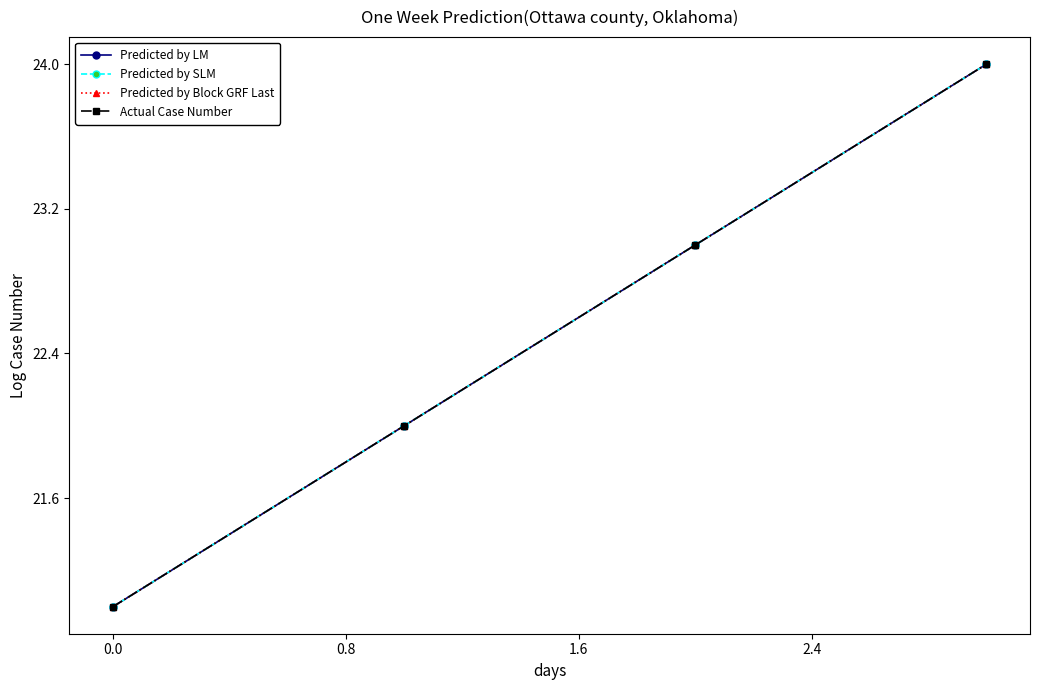

Which series has the largest total across all categories?

Predicted by LM